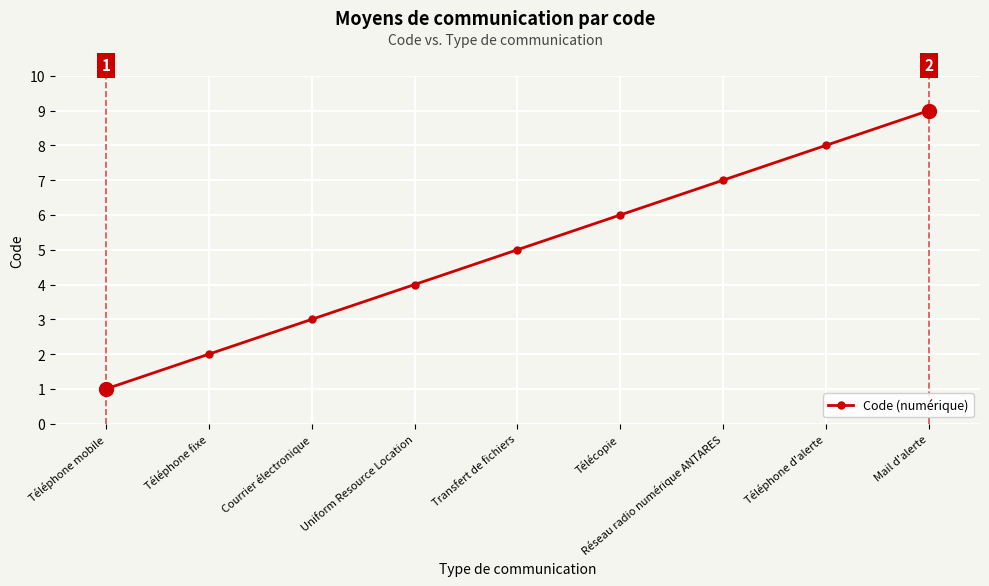

True or false: the data has more than 2 interior local peaks.

False